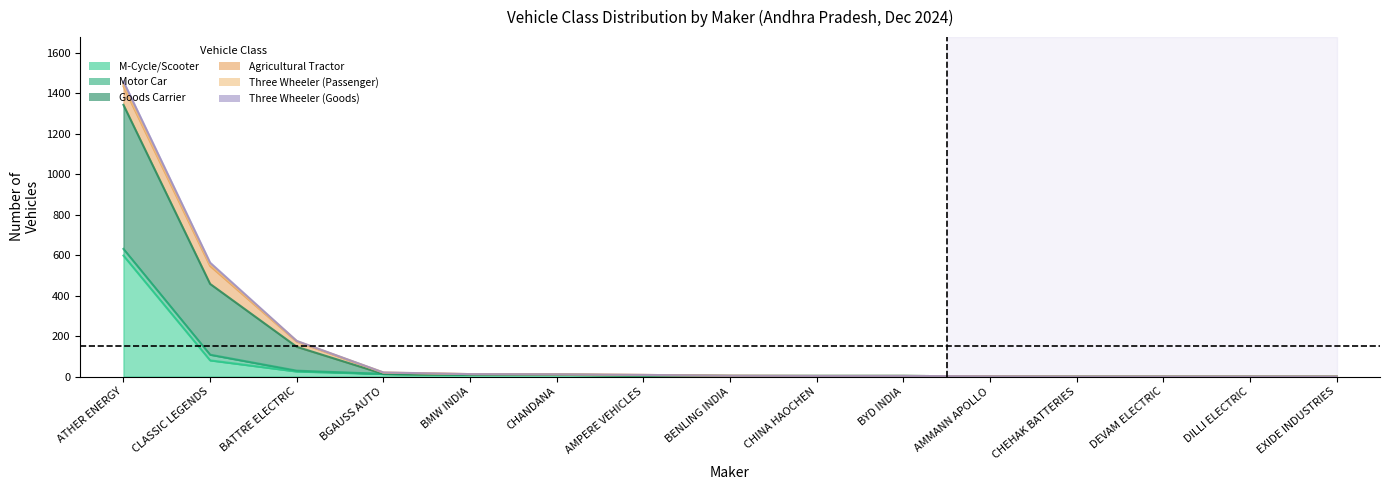

The value of M-Cycle/Scooter at AMMANN APOLLO is 1. True or false?

True